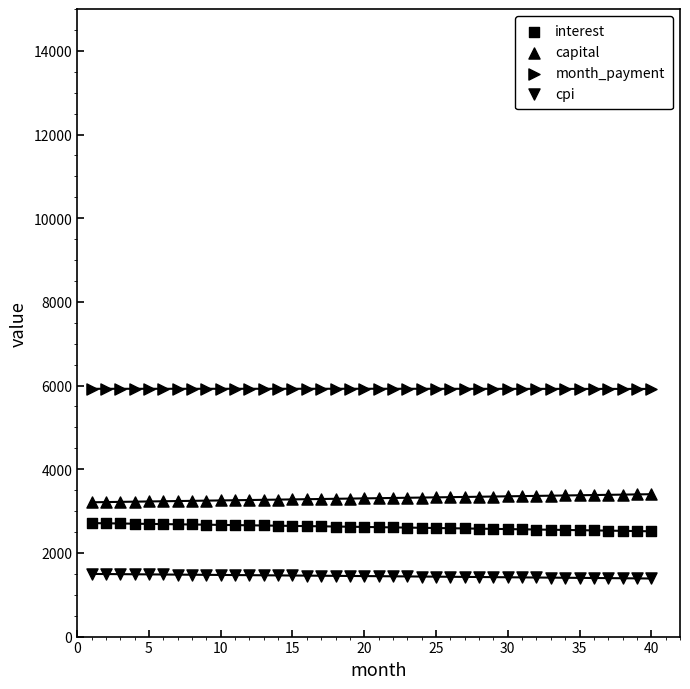

Which series has the largest Y range (max minus min)?

interest